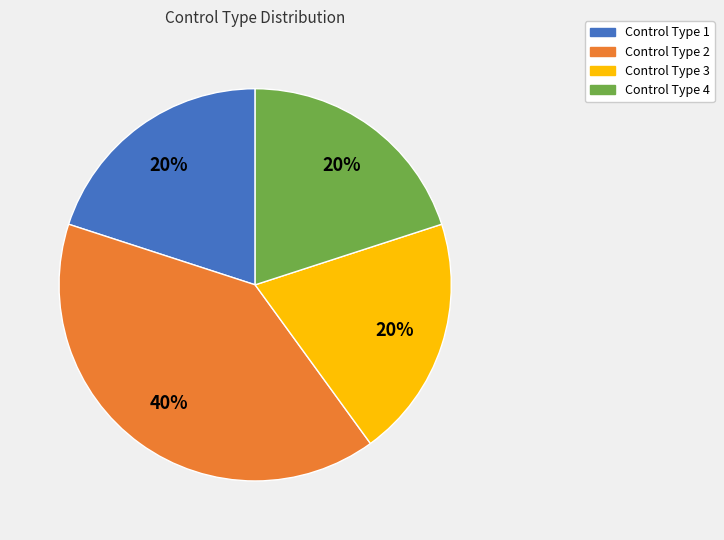

Is there a majority slice in this chart?

No